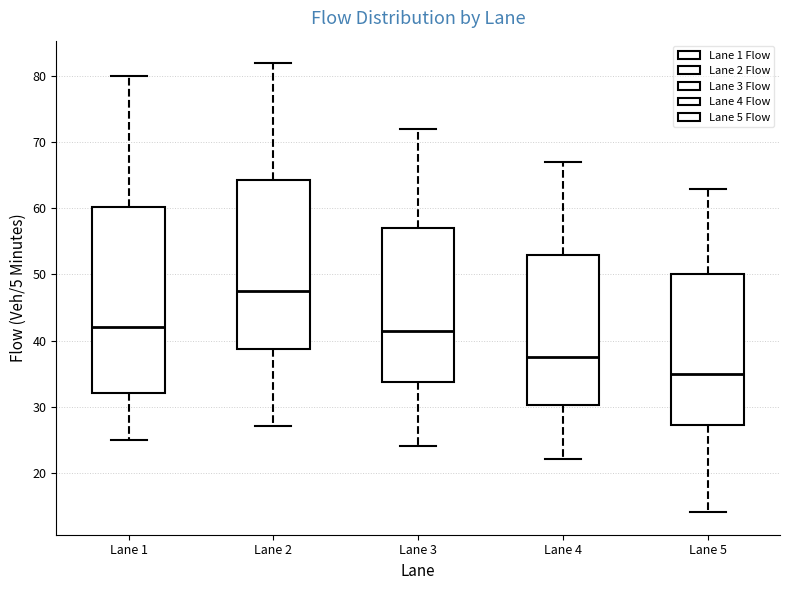

Which box's median line is the highest?

Lane 2